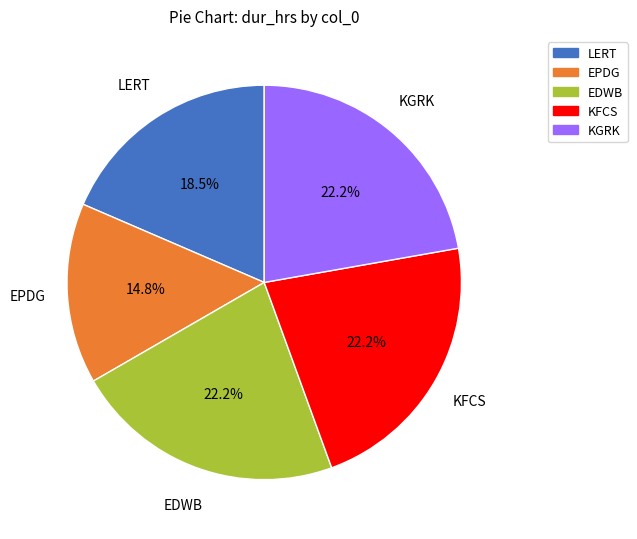

Does any single category account for the majority?

No